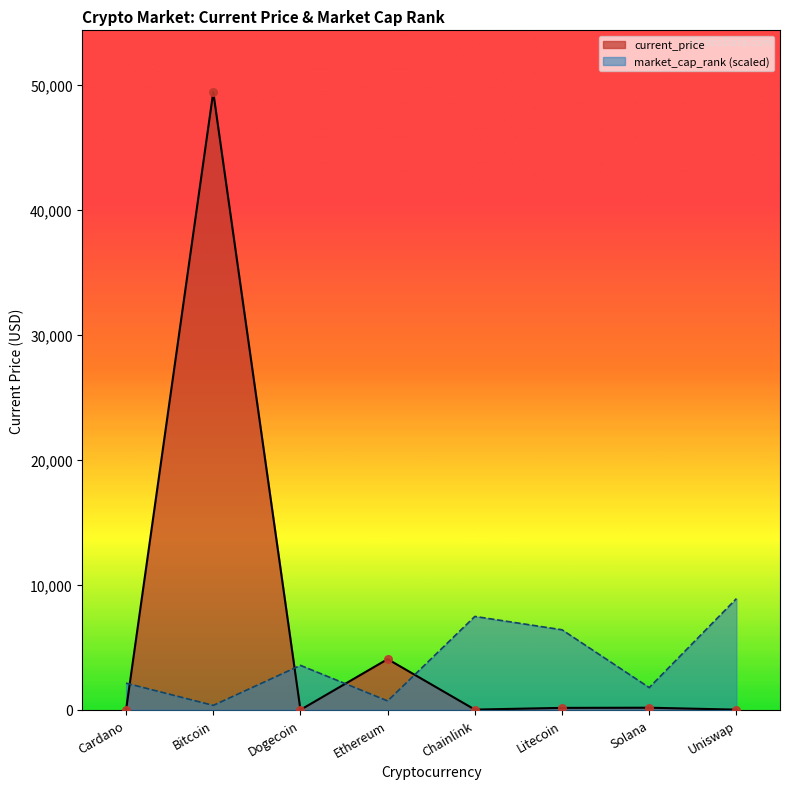

At how many categories does at least one series exceed 13503?

1